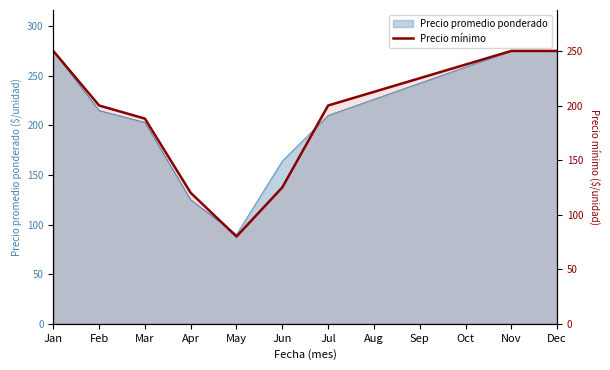

Rank the categories by value from highest to lowest.

Jan, Nov, Dec, Oct, Sep, Aug, Feb, Jul, Mar, Jun, Apr, May